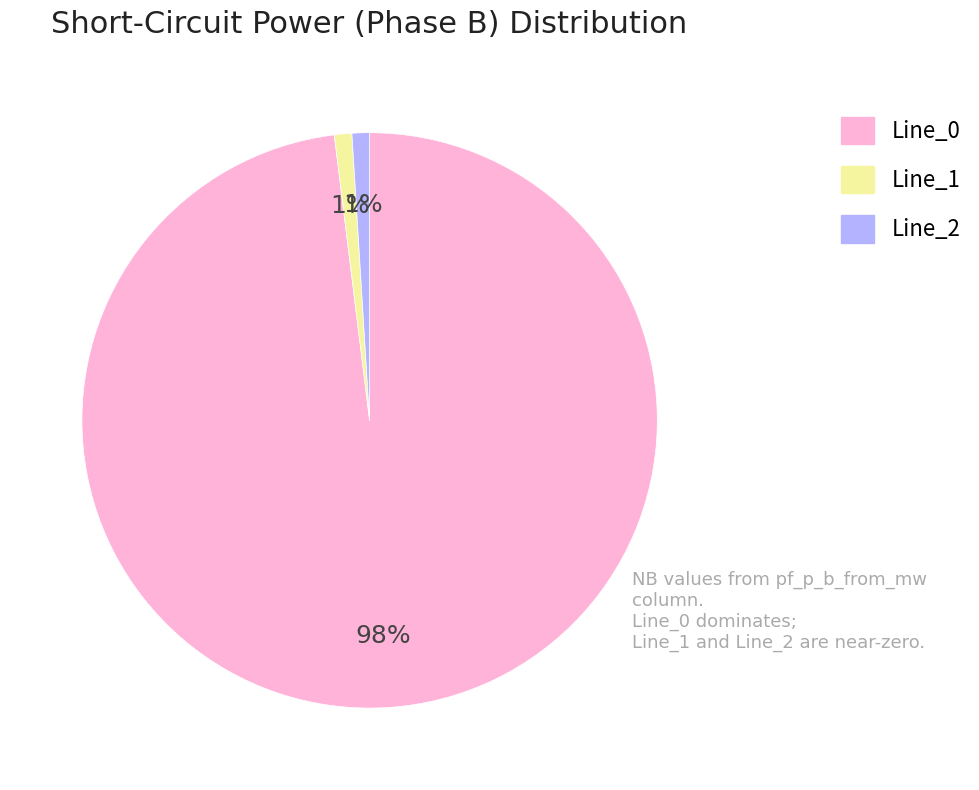

Count the number of slices in the pie.

3